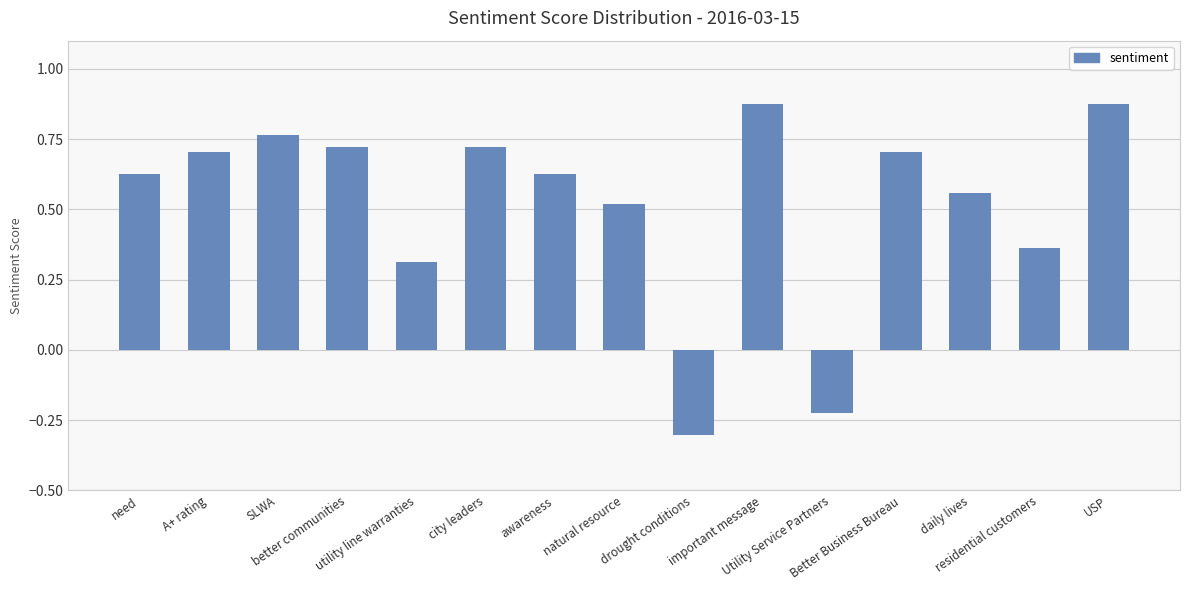

What is the smallest value displayed?

-0.3